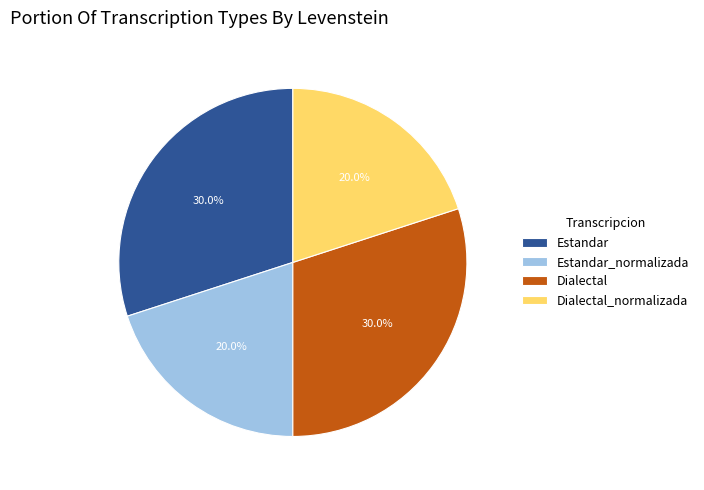

Which has a higher value, Dialectal_normalizada or Dialectal?

Dialectal